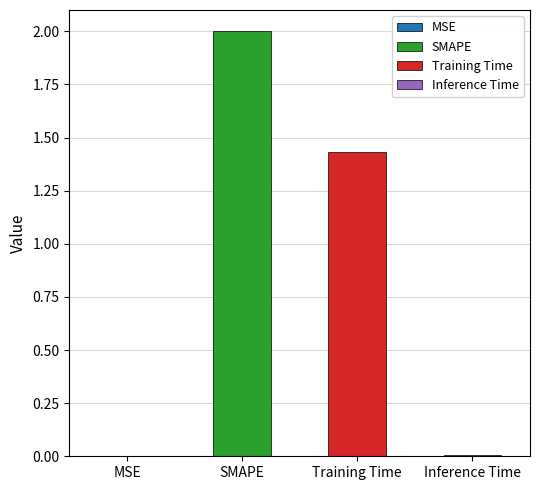

Reading left to right, list all the values displayed in this chart.

MSE=0.0	SMAPE=2.0	Training Time=1.4	Inference Time=0.0